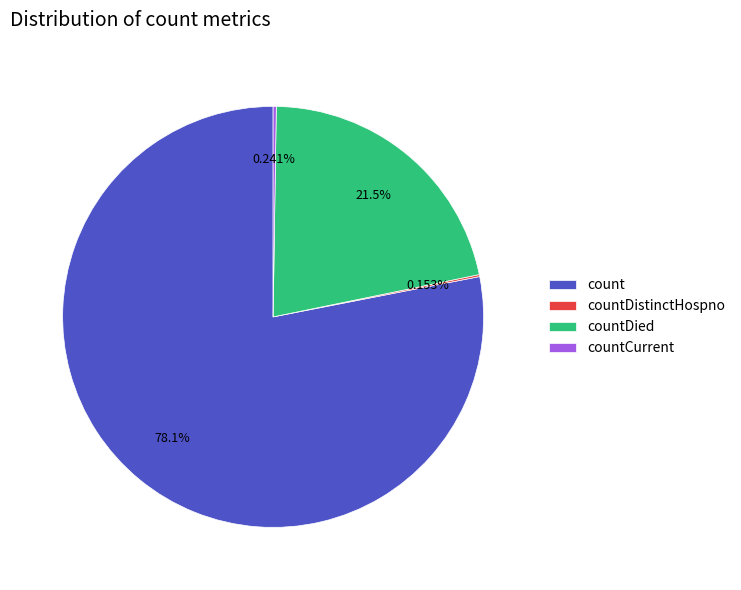

Approximately how many times larger is the value at countDied compared to count?

0.3